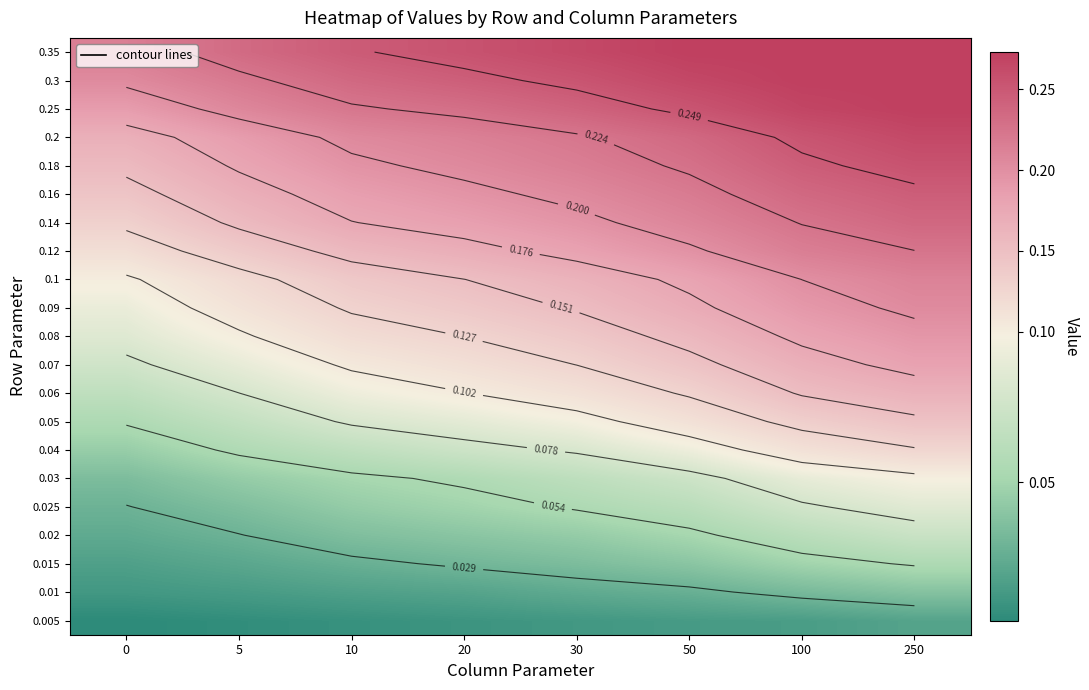

At how many categories does at least one series exceed 0?

8